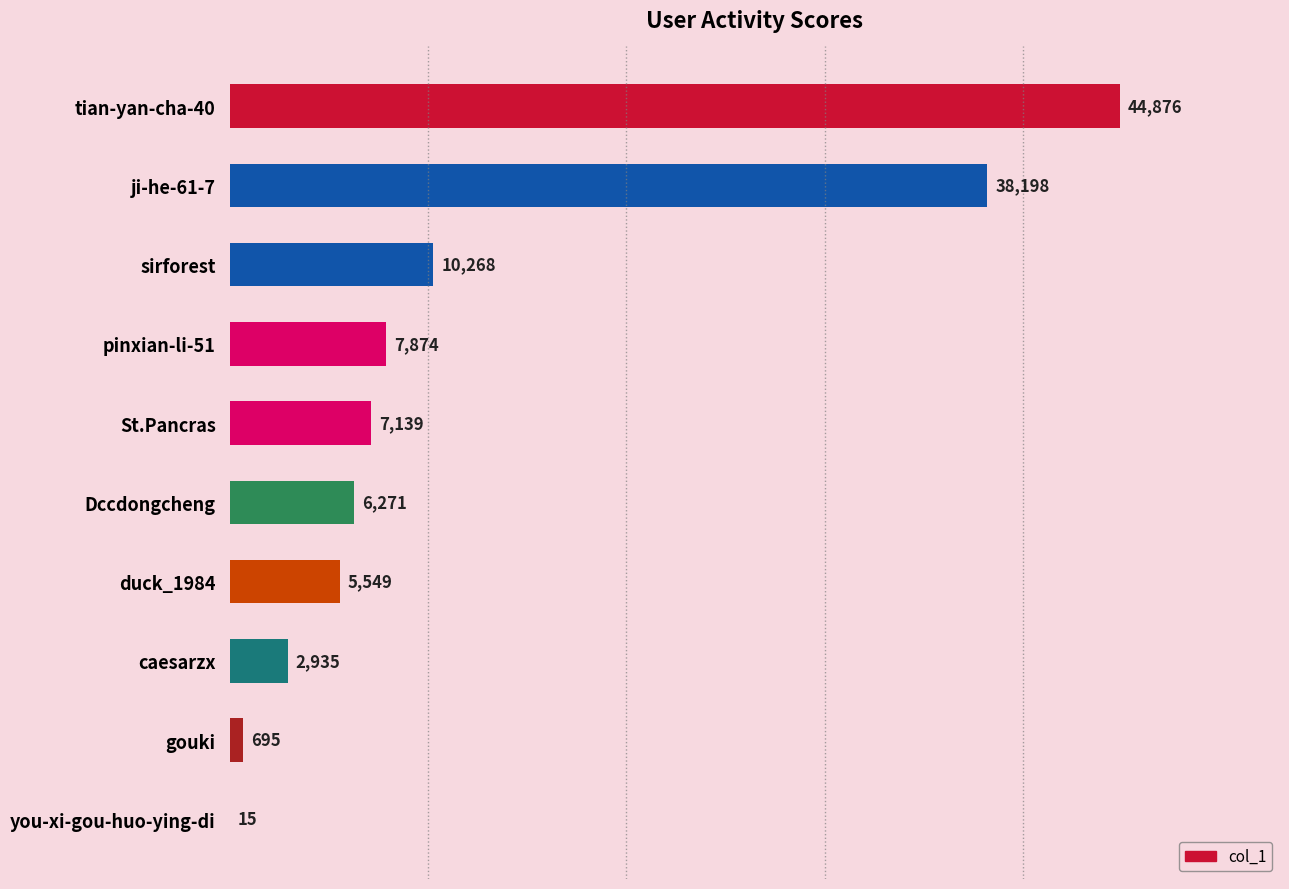

True or false: the data shows 7139 at St.Pancras.

True